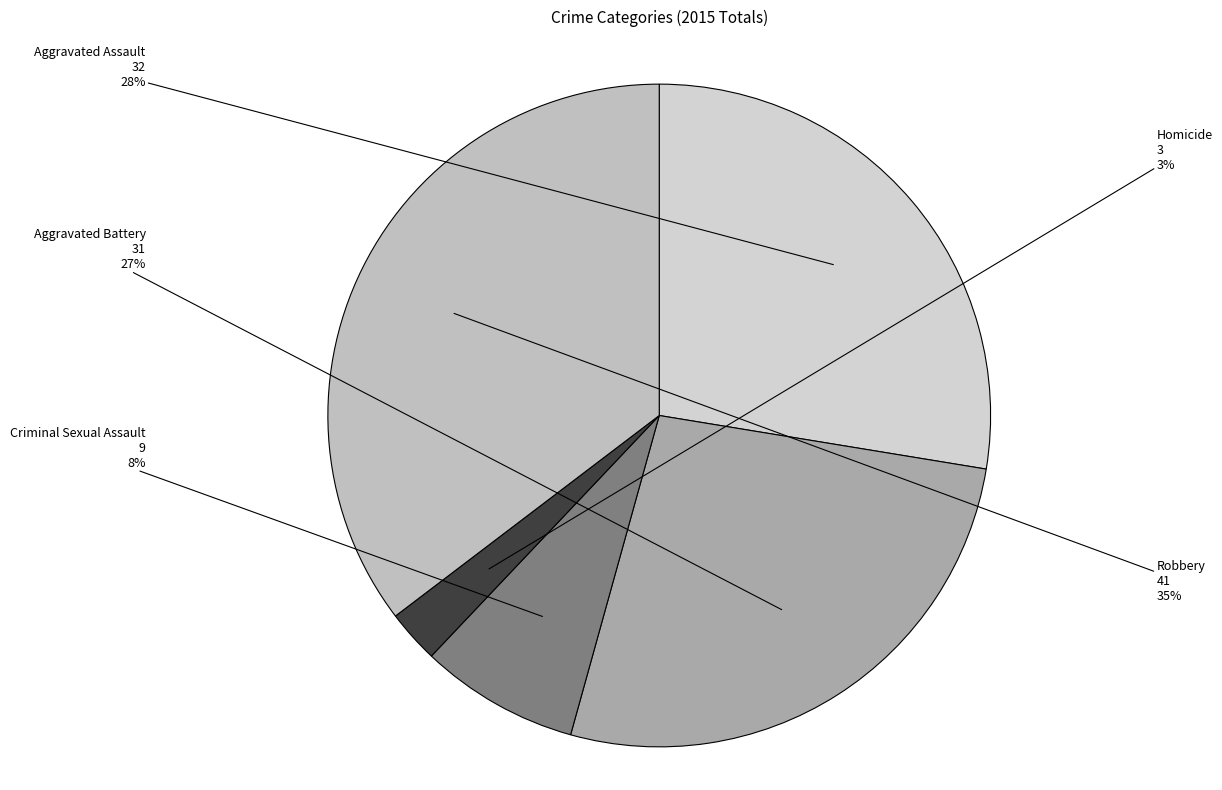

Is the sum of Aggravated Battery and Criminal Sexual Assault greater than half?

No